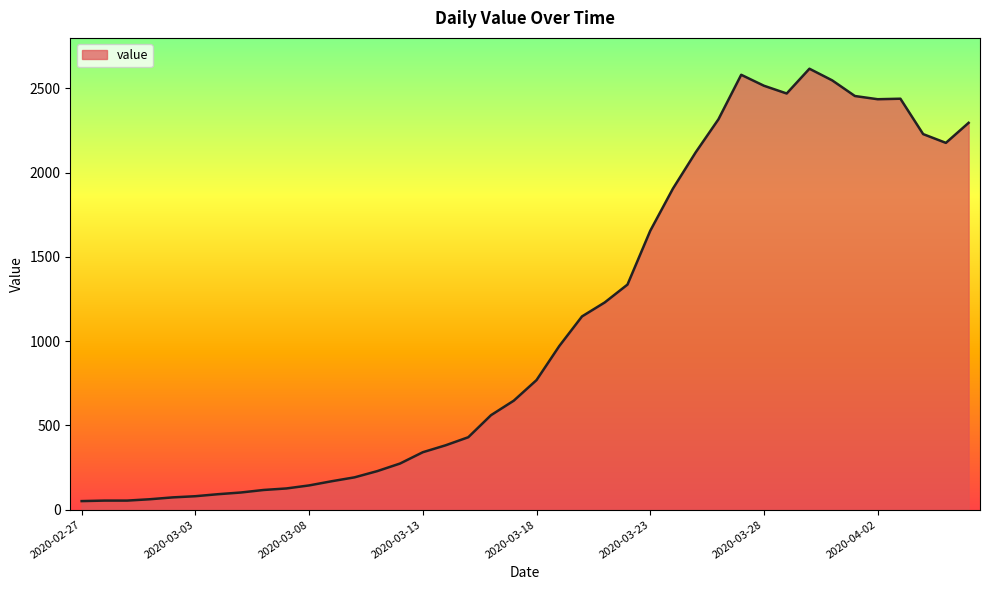

What is the greatest value displayed?

2617